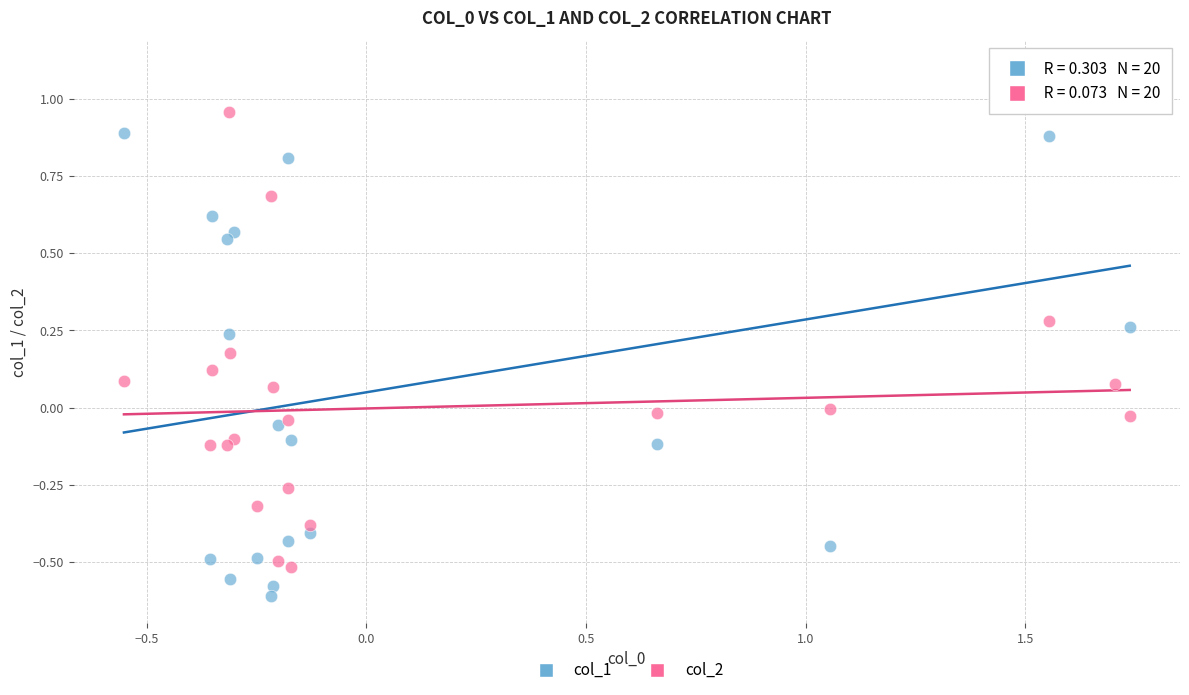

Which series has the widest spread of Y values?

col_1